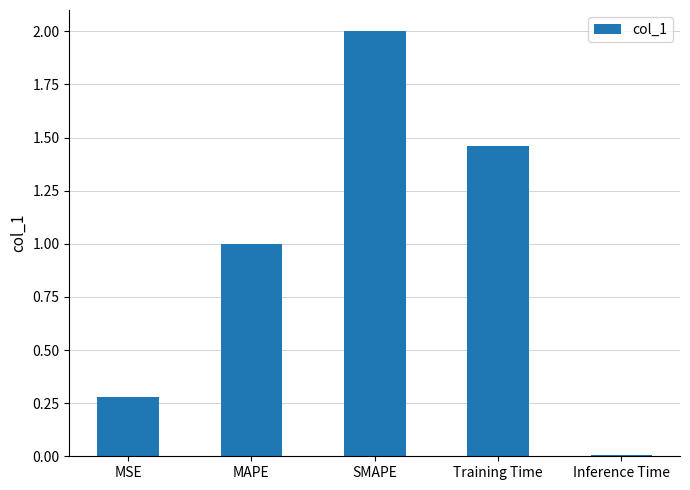

Count the number of data series in this chart.

1